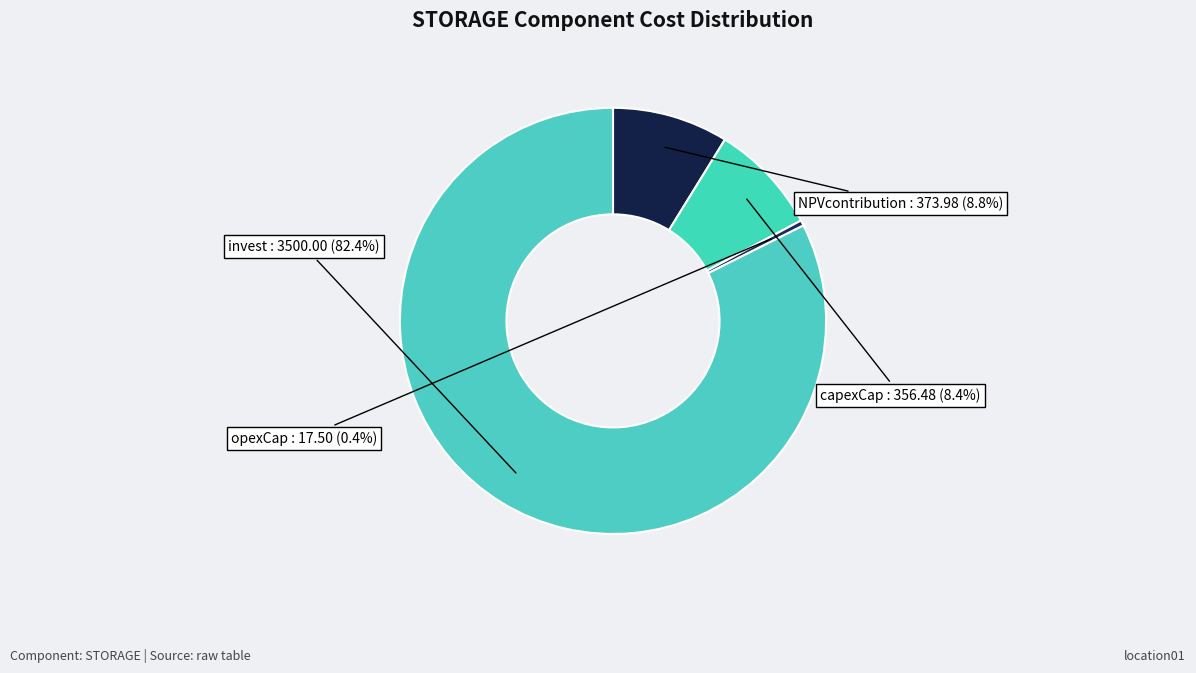

How many slices are in this pie chart?

4